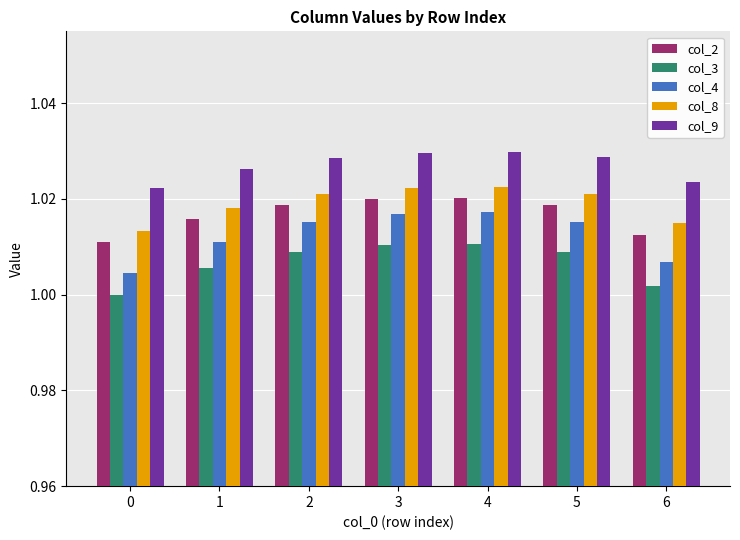

The col_8 series shows 1.0 at 0. True or false?

True